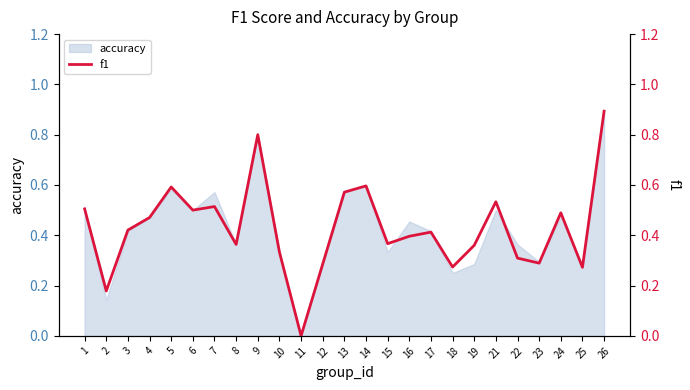

What is the approximate value at 23?

0.3